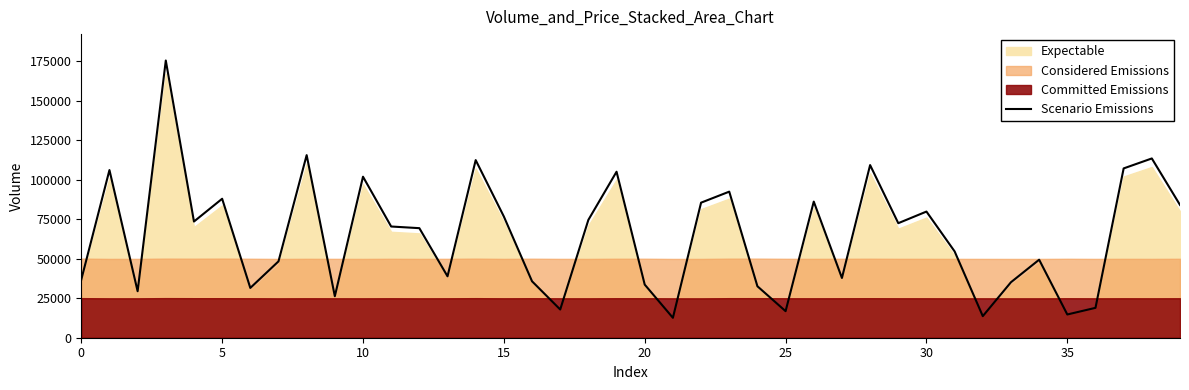

The chart shows a value of 72986.1 at 31. True or false?

False